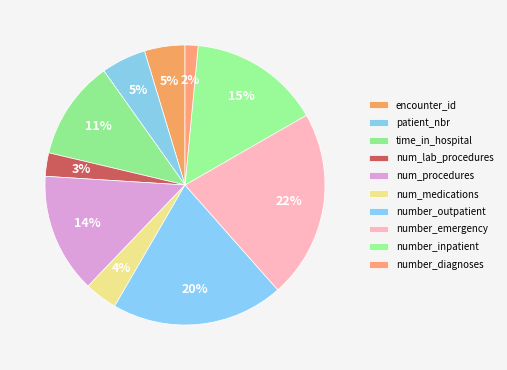

To the nearest percent, what is the combined percentage of number_diagnoses and num_procedures?

15%